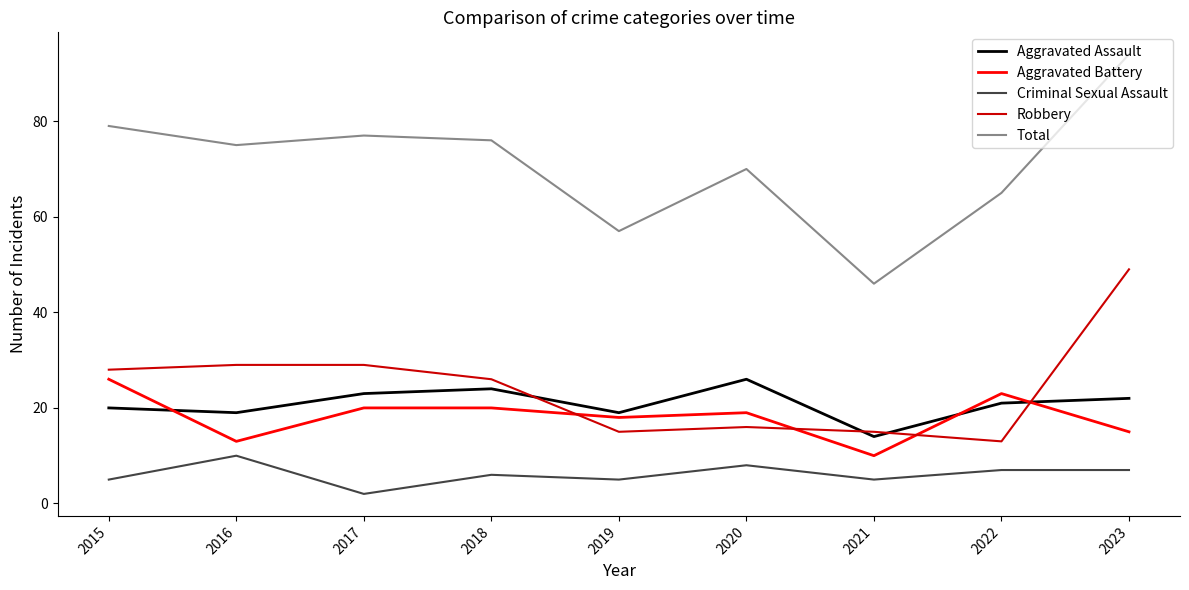

What is the smallest value displayed?

2